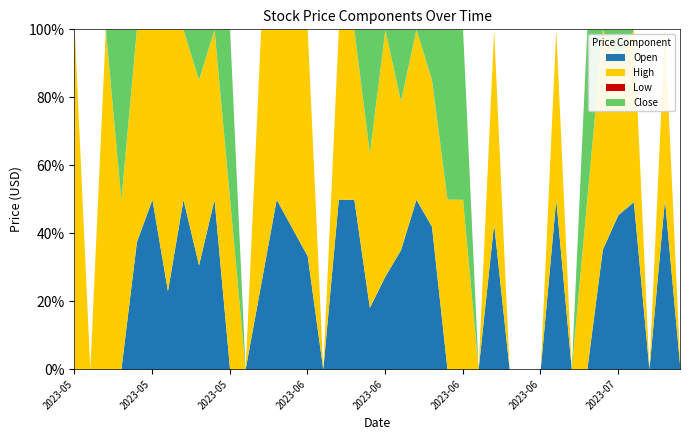

Which series has the largest range (max minus min)?

High